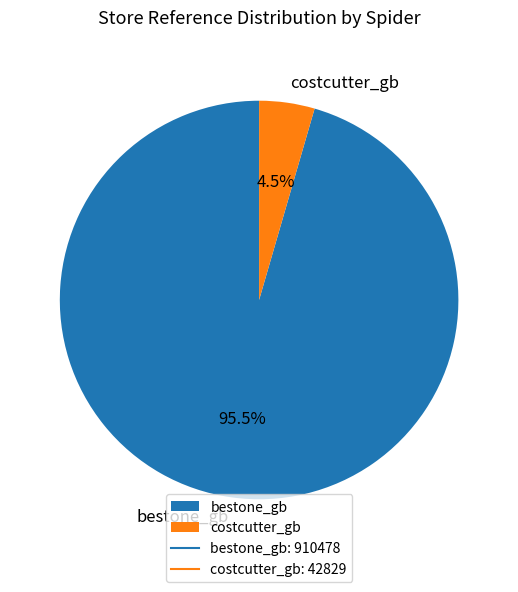

Rank the categories by value from lowest to highest.

costcutter_gb, bestone_gb